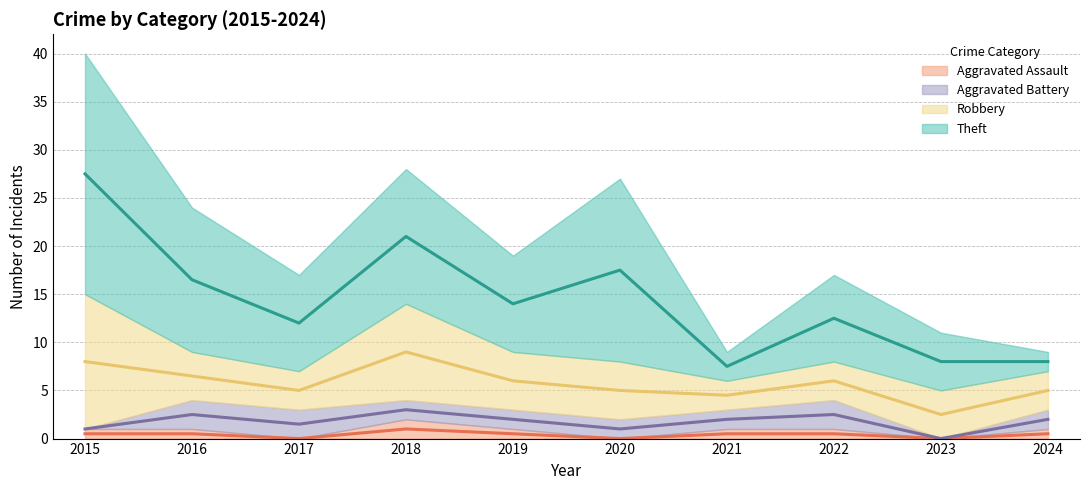

What is the difference between the Theft values at 2016 and 2023?

9